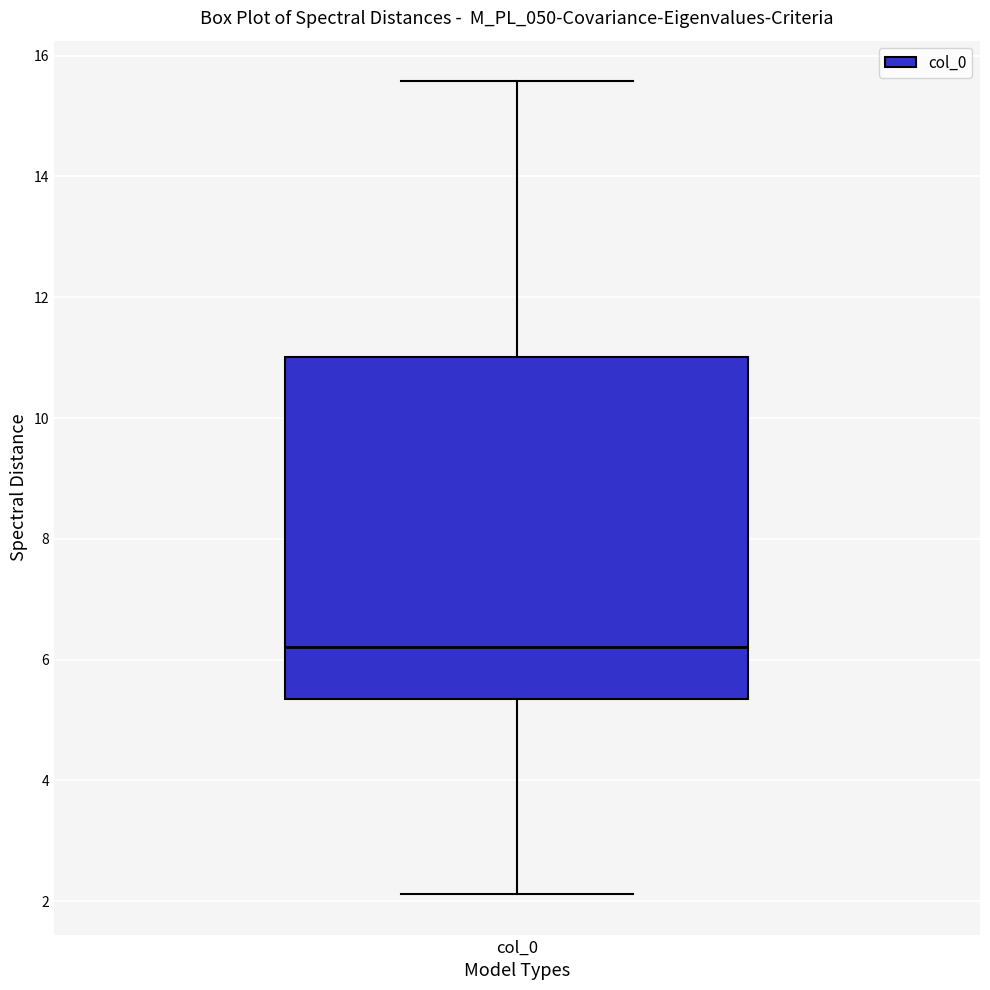

Read this box plot against the y-axis: the position of the median line, the range covered by the box, and the ends of both whiskers. The values are not printed on the chart, so give them approximately, as read against the axis.

median 6.2, box 5.4 to 11.0, whiskers 2.2 to 15.6